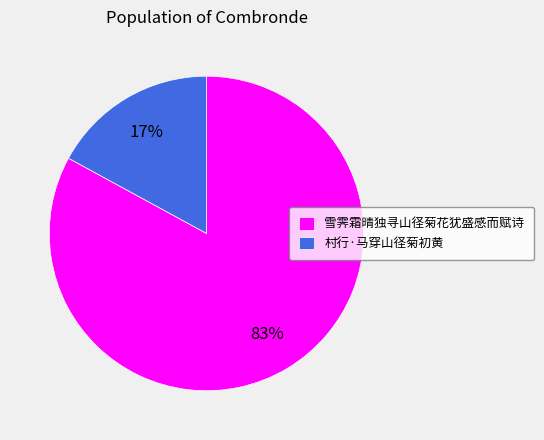

Which slice is the smallest?

村行·马穿山径菊初黄